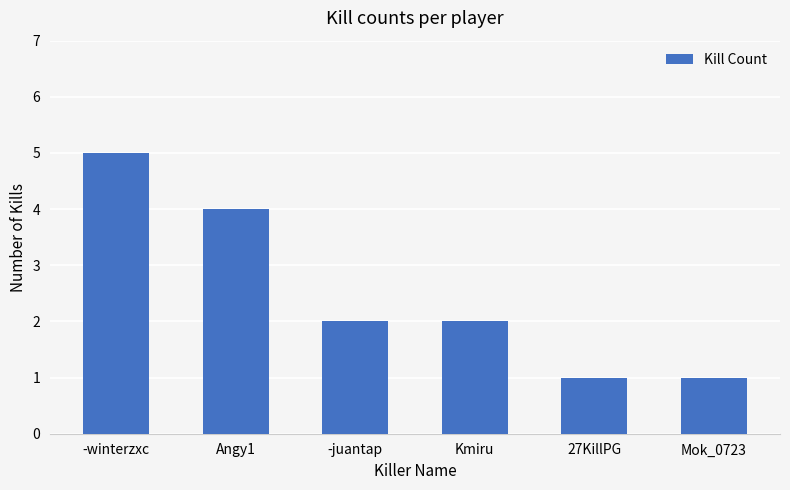

Are the bars horizontal?

No